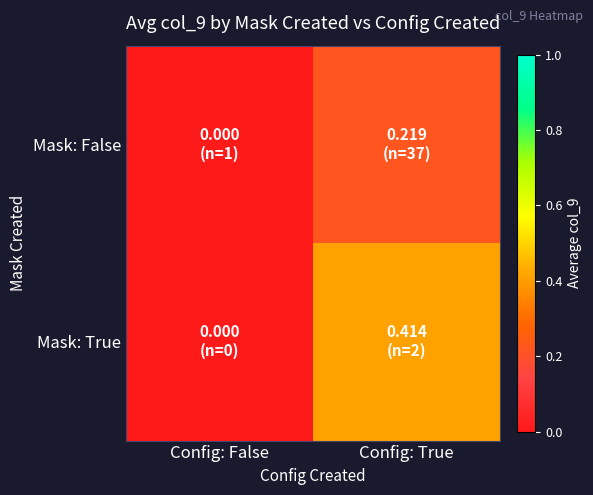

Reading right to left, list all the values displayed in this chart.

Mask: False: Config: True=0.2	Config: False=0.0
Mask: True: Config: True=0.4	Config: False=0.0